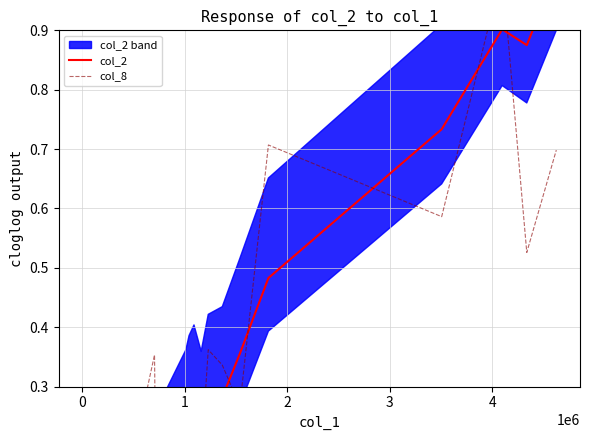

How many data points does each series have?

20